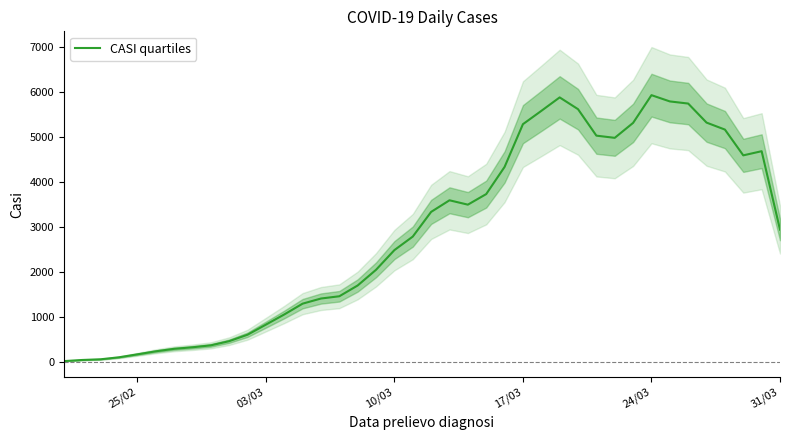

What is the highest value of the CASI quartiles series?

5922.3